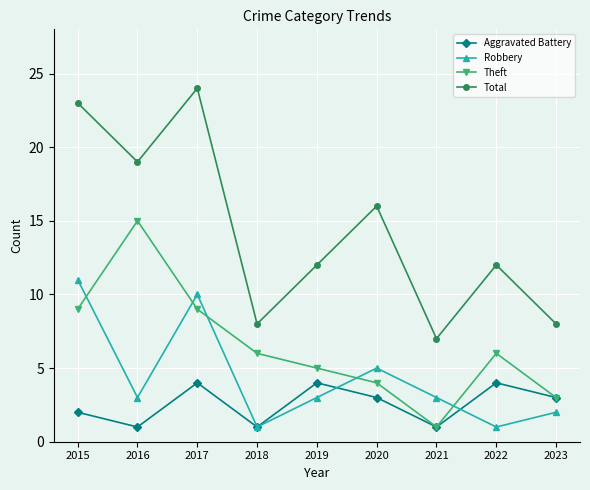

Which category has the highest value across all series?

2017